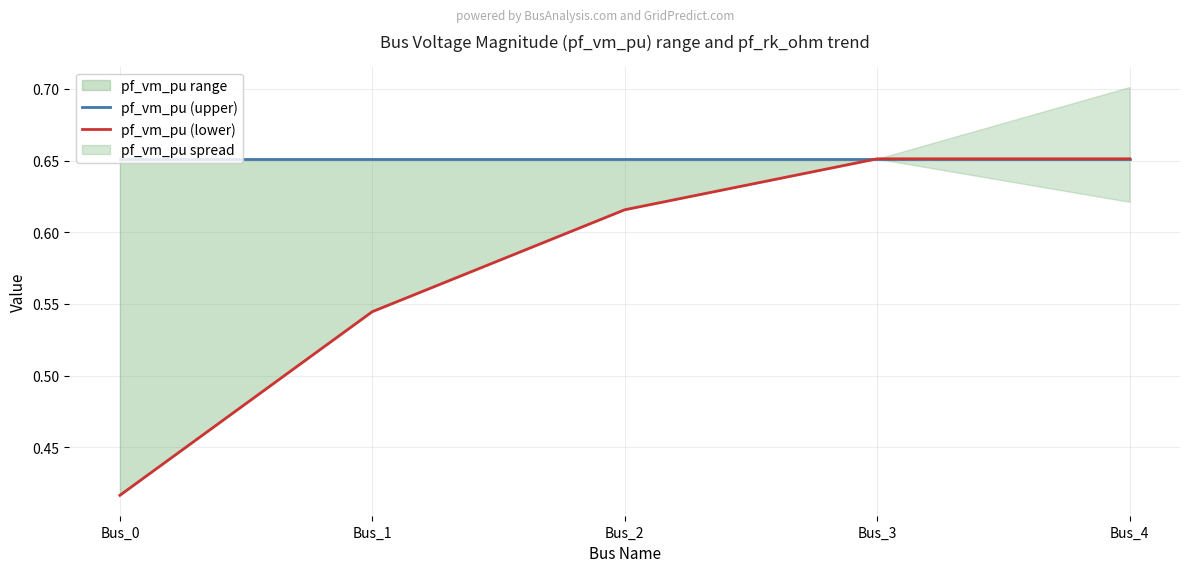

Rank the series at Bus_4 from lowest to highest value.

pf_vm_pu (upper), pf_vm_pu (lower)